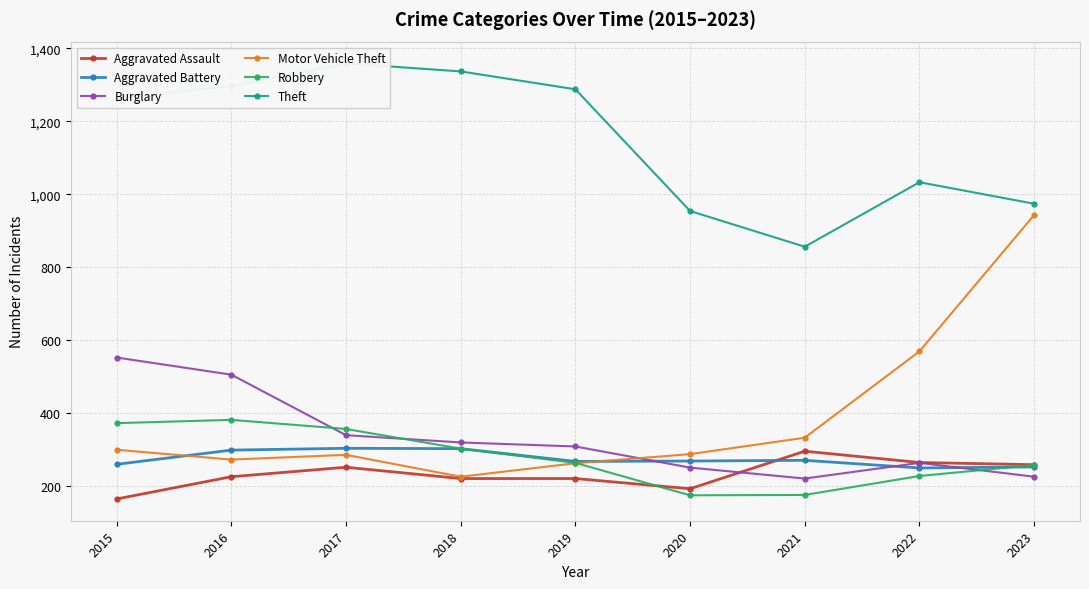

How many lines are shown in the chart?

6